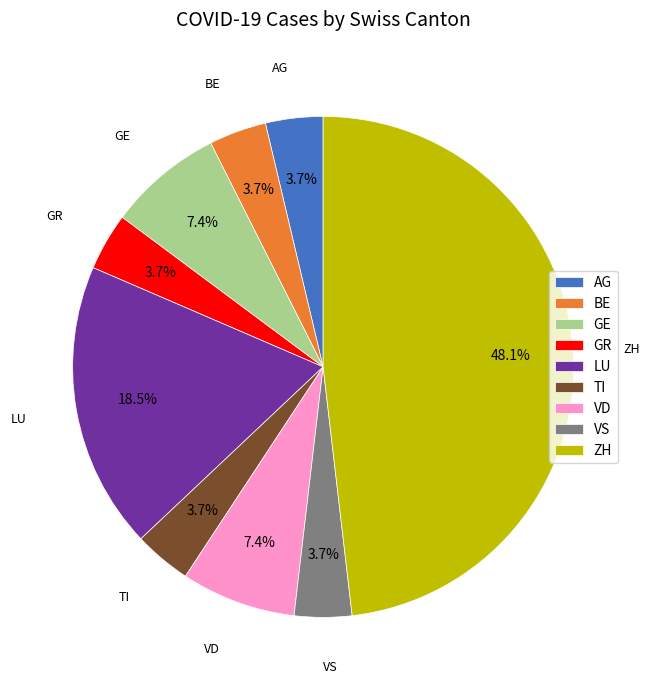

Which slice is the largest?

ZH